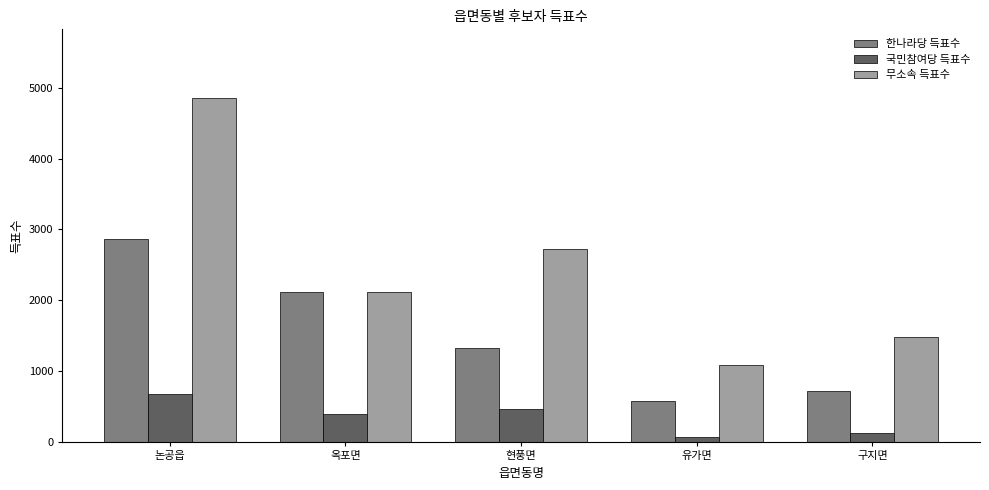

What is the sum of all 한나라당 득표수 values?

7623